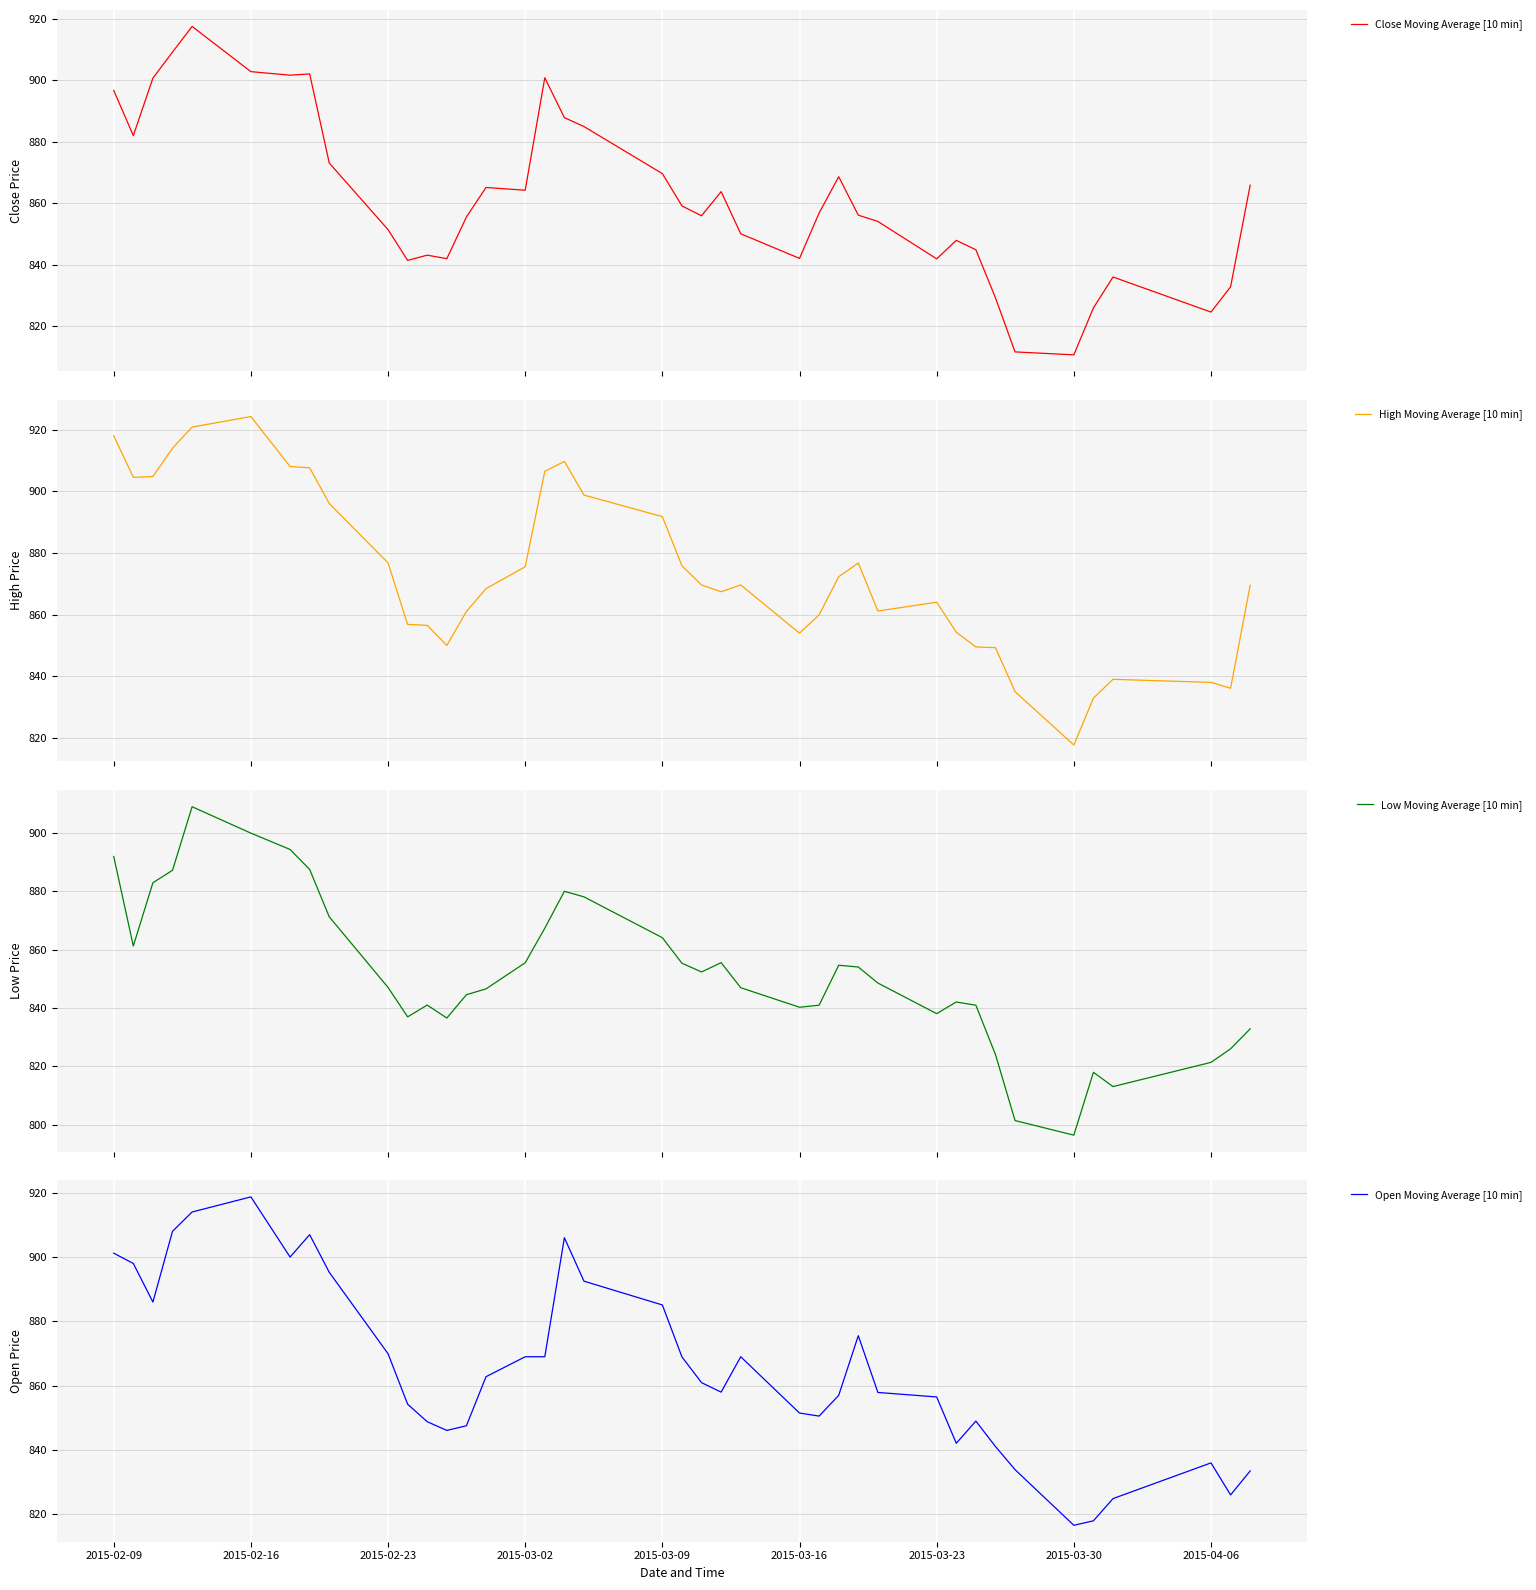

True or false: Low Moving Average [10 min] and Close Moving Average [10 min] intersect in this chart.

False